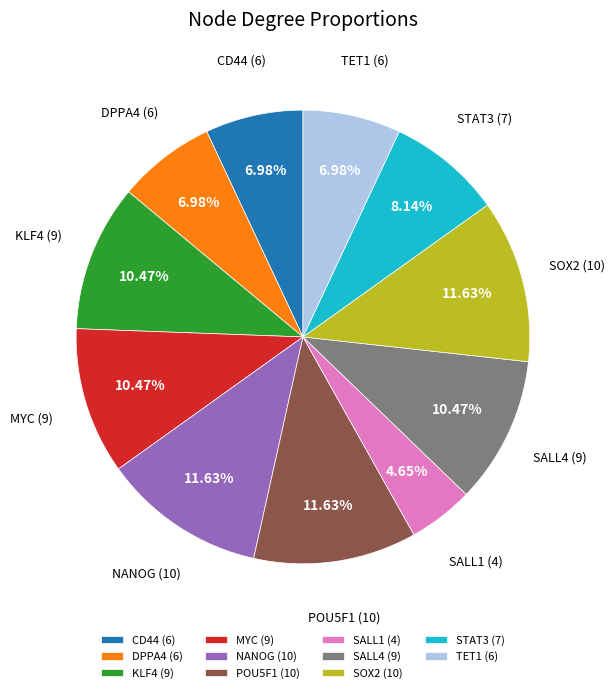

To the nearest percent, what percentage of the pie is MYC?

10%